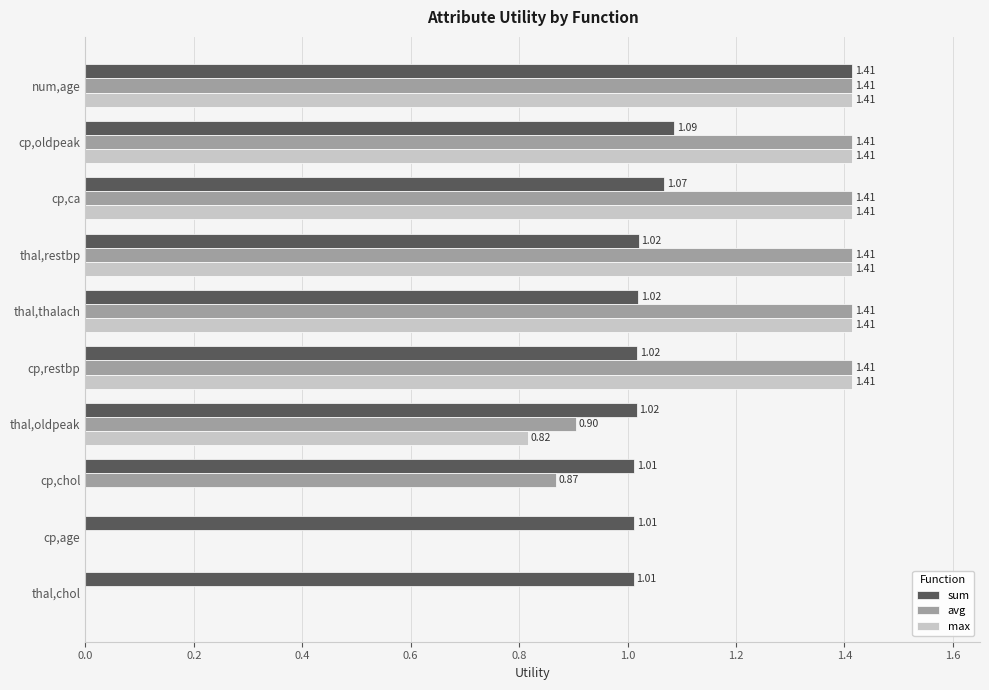

Which series changed the most between cp,oldpeak and cp,chol?

max